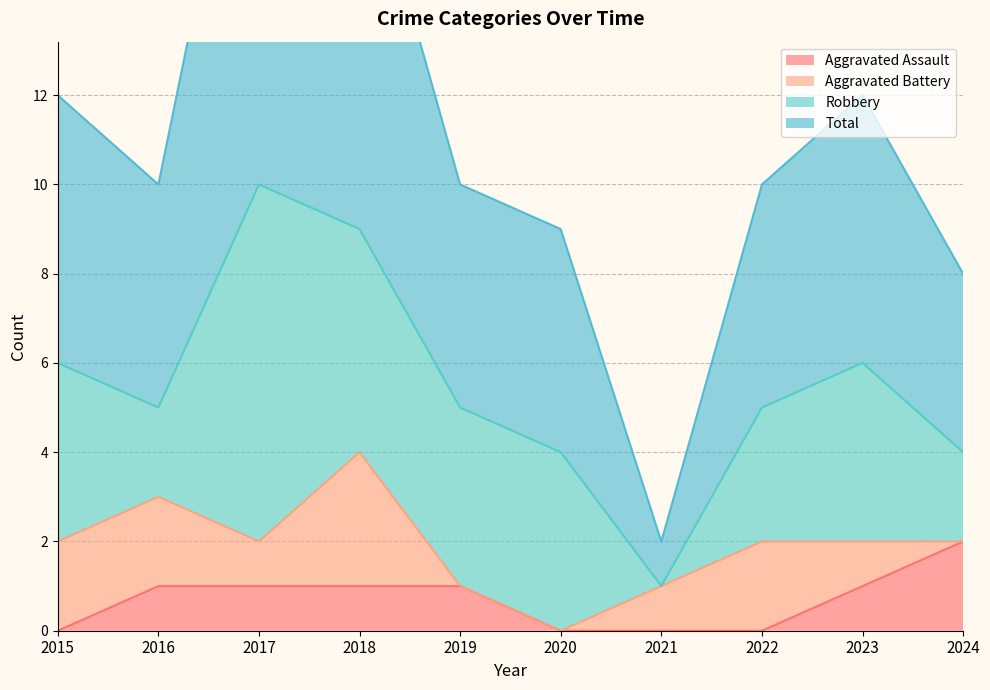

The Aggravated Assault series shows 1 at 2017. True or false?

True